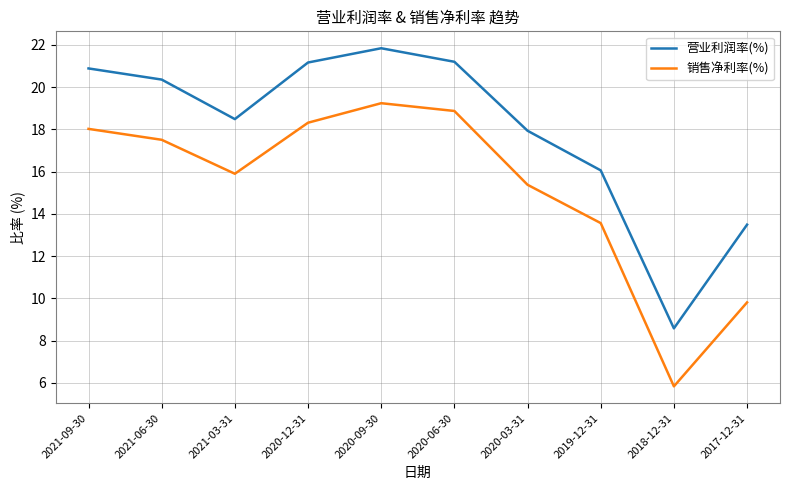

What is the difference between the 销售净利率(%) values at 2021-09-30 and 2020-09-30?

1.2